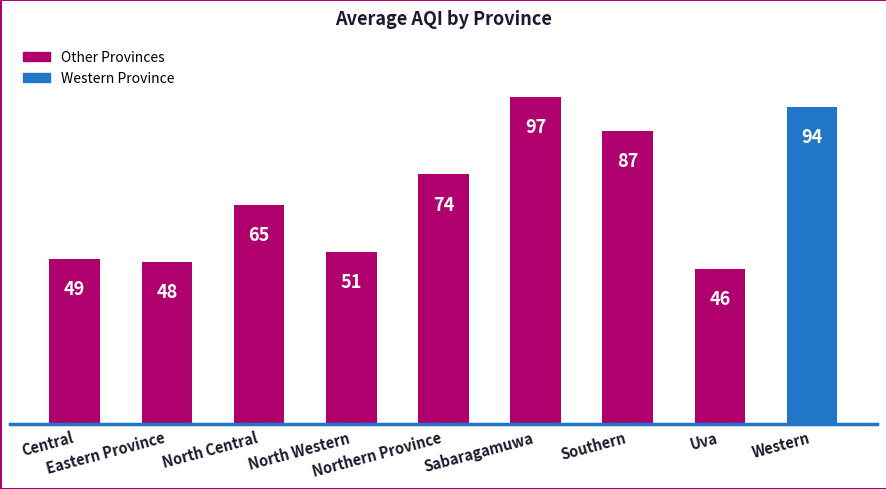

What is the maximum value shown in the chart?

97